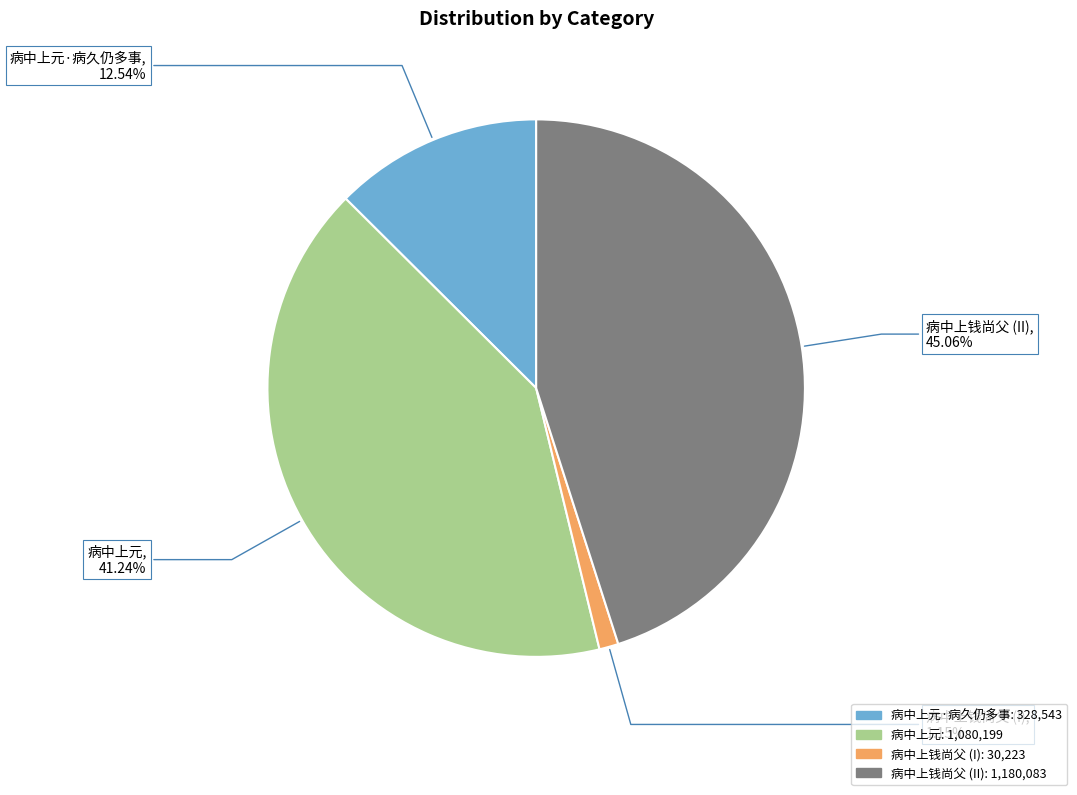

To the nearest percent, what portion does 病中上元 represent?

41%